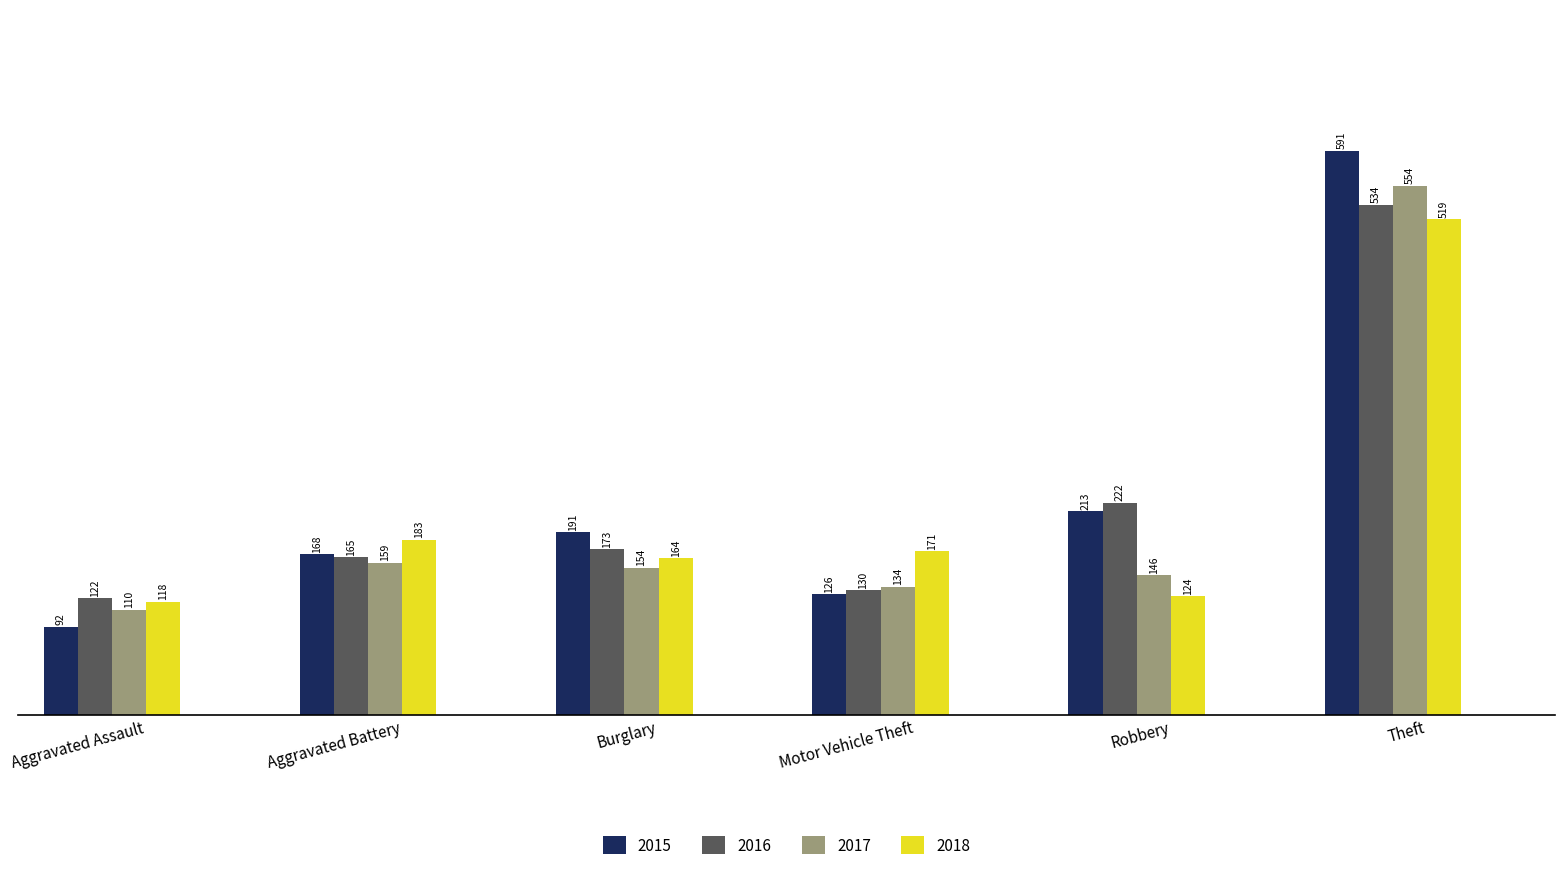

Reading left to right, list all the values displayed in this chart.

2015: Aggravated Assault=92	Aggravated Battery=168	Burglary=191	Motor Vehicle Theft=126	Robbery=213	Theft=591
2016: Aggravated Assault=122	Aggravated Battery=165	Burglary=173	Motor Vehicle Theft=130	Robbery=222	Theft=534
2017: Aggravated Assault=110	Aggravated Battery=159	Burglary=154	Motor Vehicle Theft=134	Robbery=146	Theft=554
2018: Aggravated Assault=118	Aggravated Battery=183	Burglary=164	Motor Vehicle Theft=171	Robbery=124	Theft=519